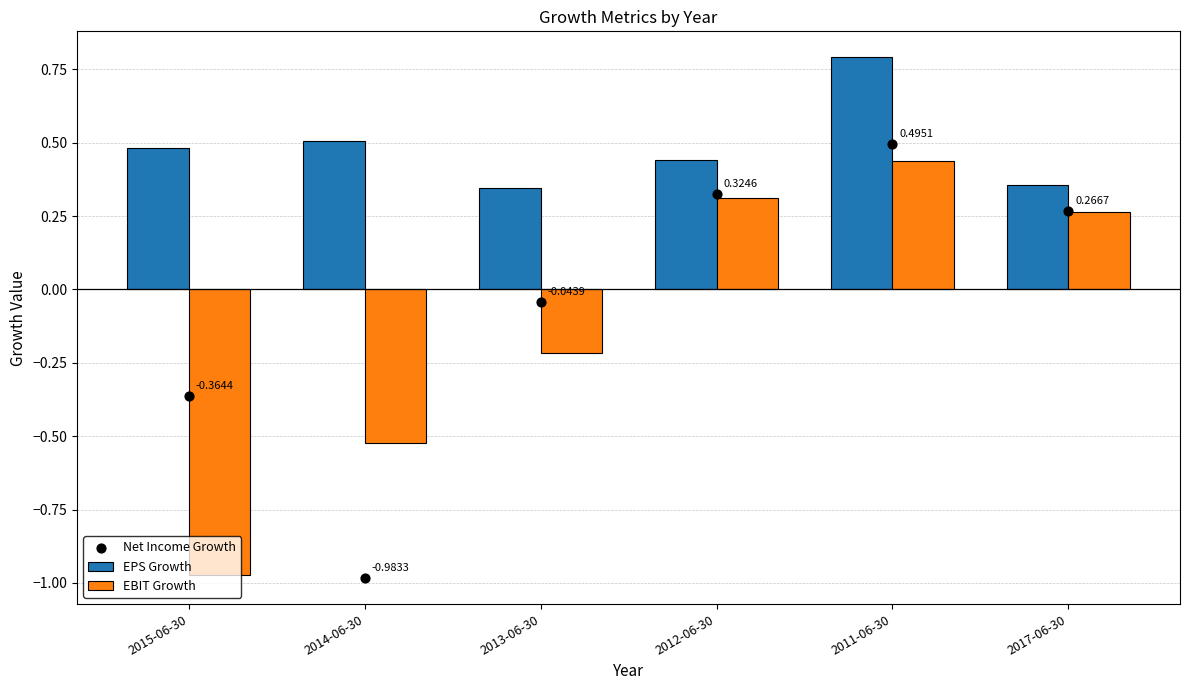

What is the total value across all series at 2015-06-30?

-0.9